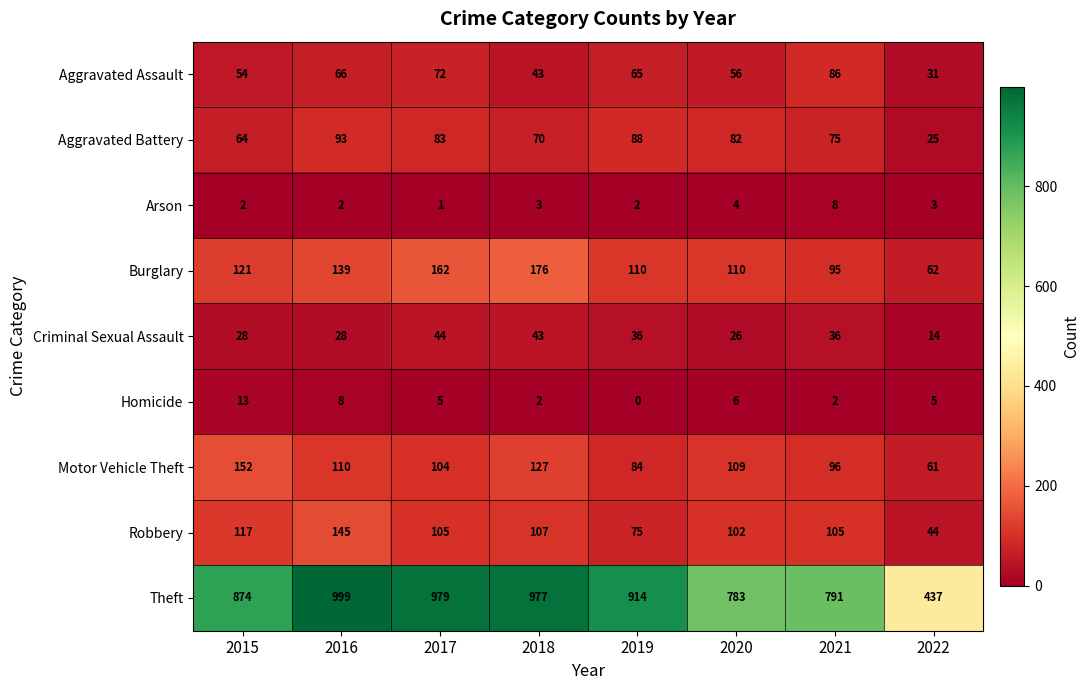

Count the number of categories in the chart.

8